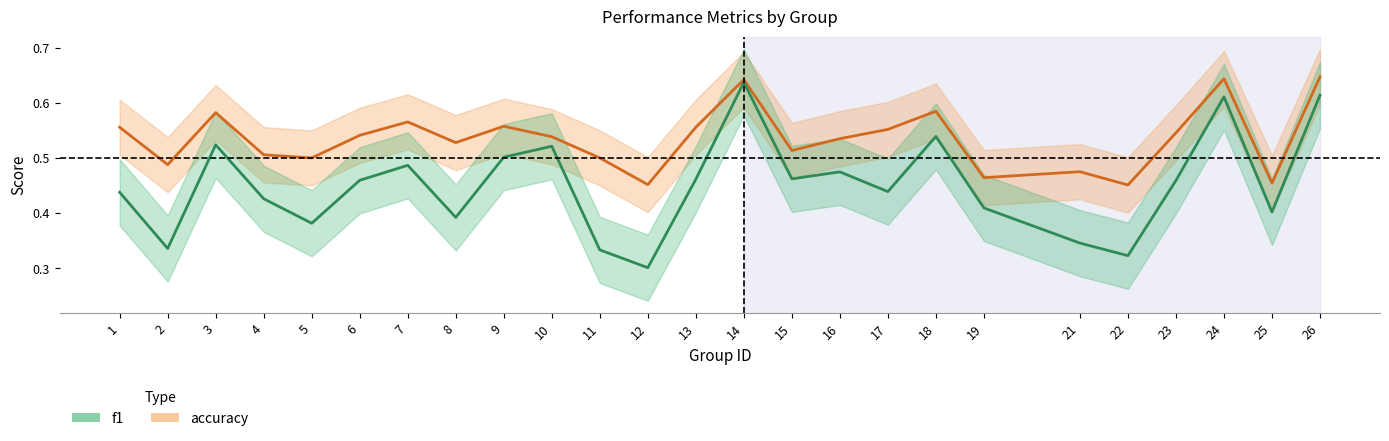

The value of accuracy at 13 is 0.8. True or false?

False